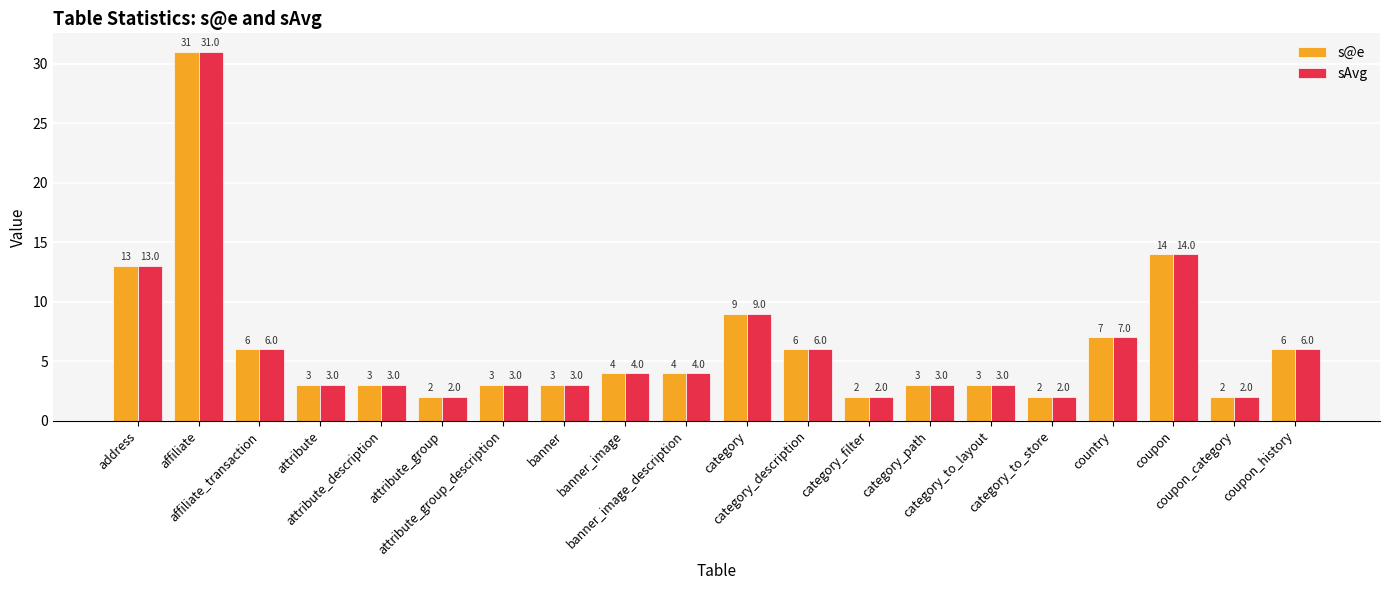

The value of s@e at coupon_history is 9. True or false?

False